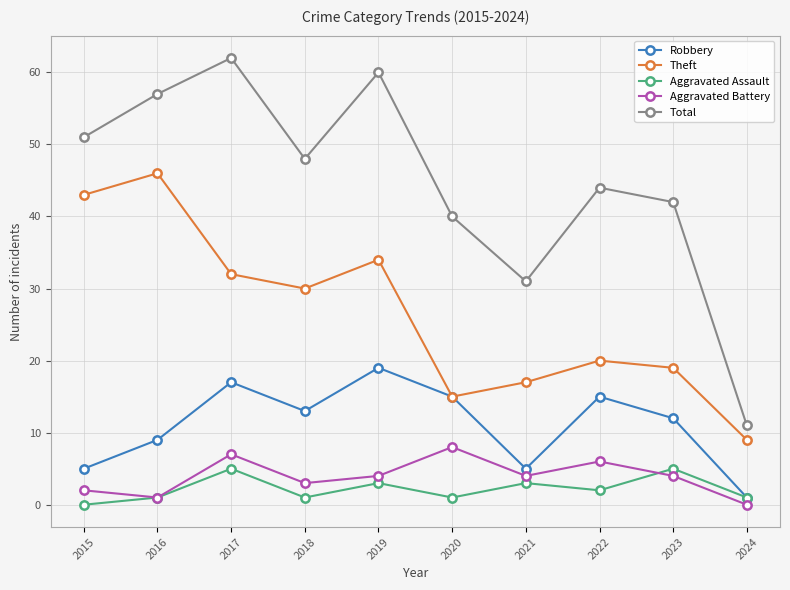

How many categories are shown in the chart?

10